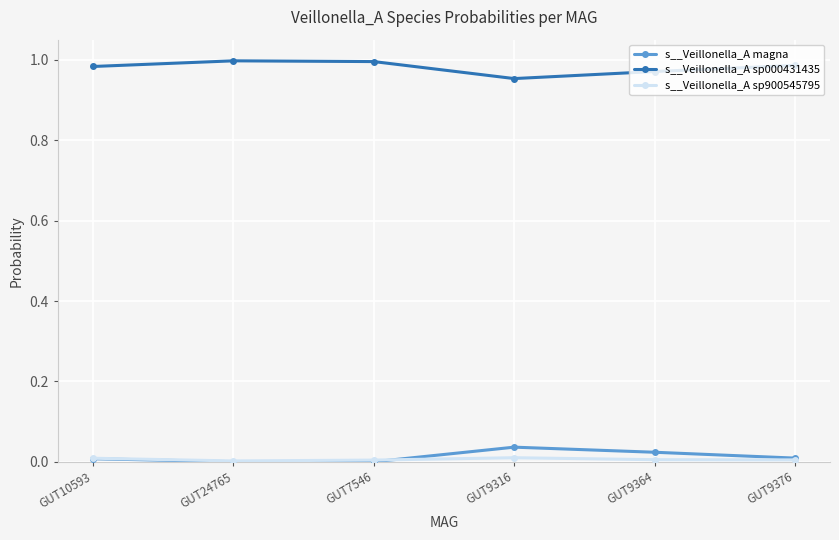

True or false: s__Veillonella_A magna and s__Veillonella_A sp000431435 intersect in this chart.

False